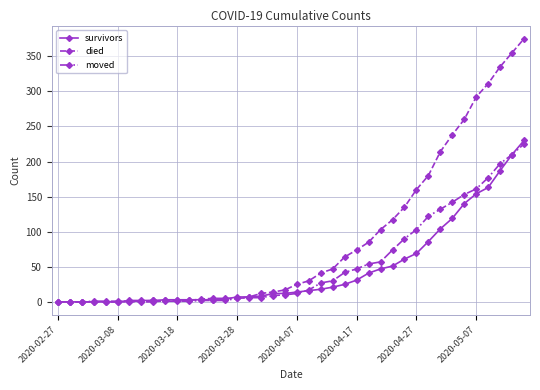

What is the maximum value shown in the chart?

375